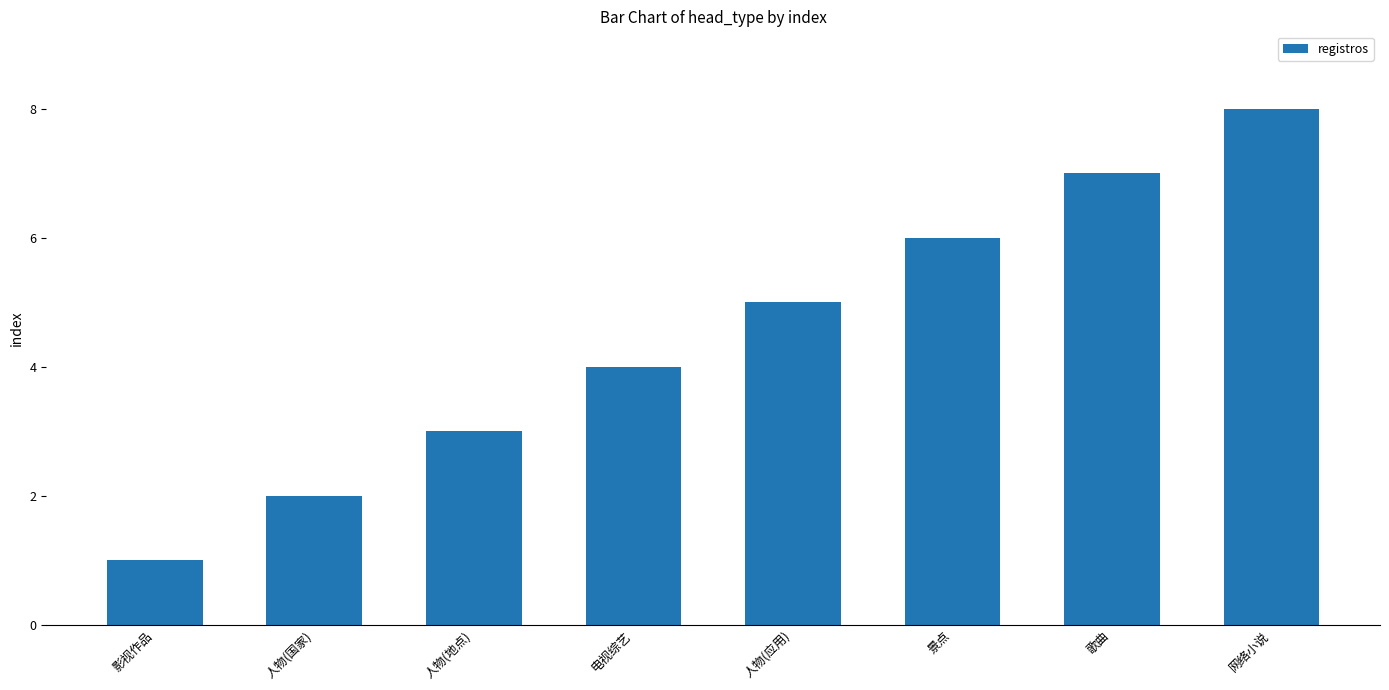

Reading left to right, transcribe all the data shown in this chart.

1	2	3	4	5	6	7	8